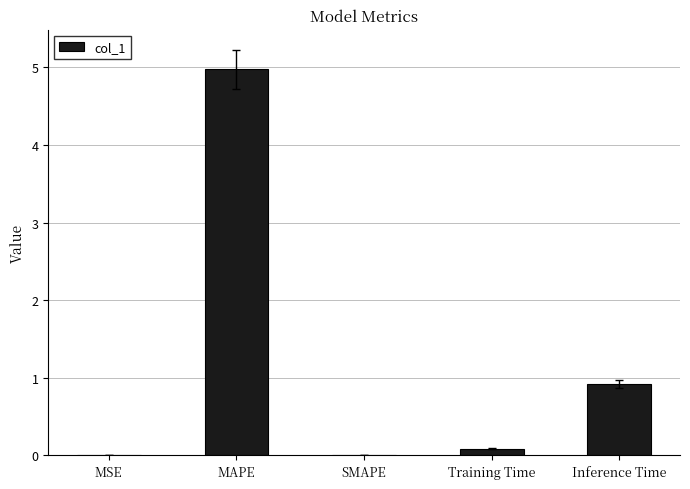

At which category does the chart reach its peak across all series?

MAPE